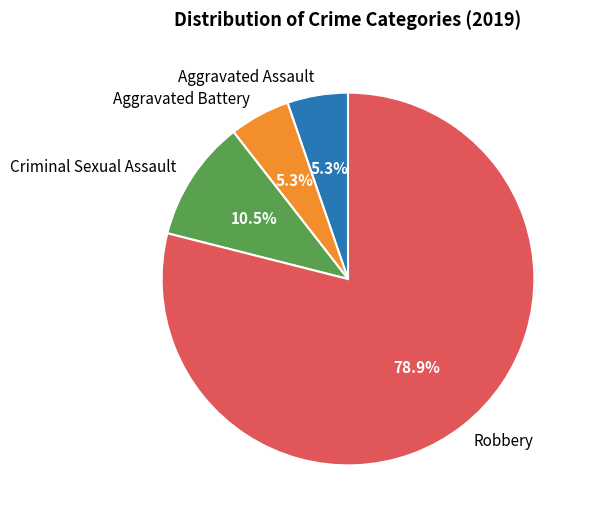

To the nearest percent, what is the difference between the Aggravated Battery and Robbery slice percentages?

74%